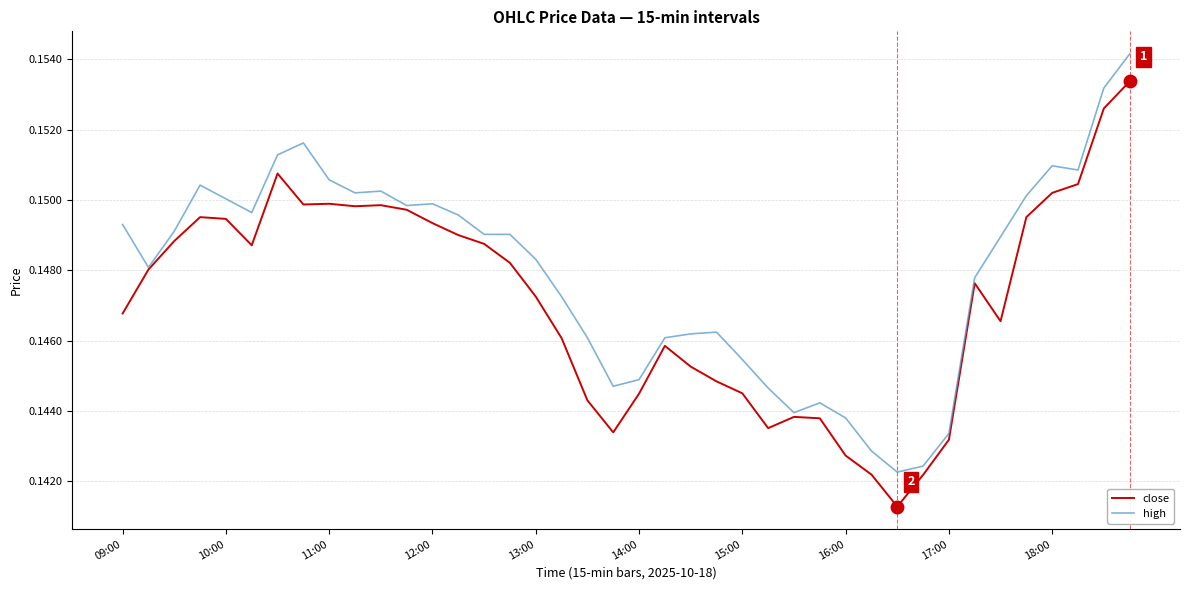

Which series has the largest total across all categories?

high